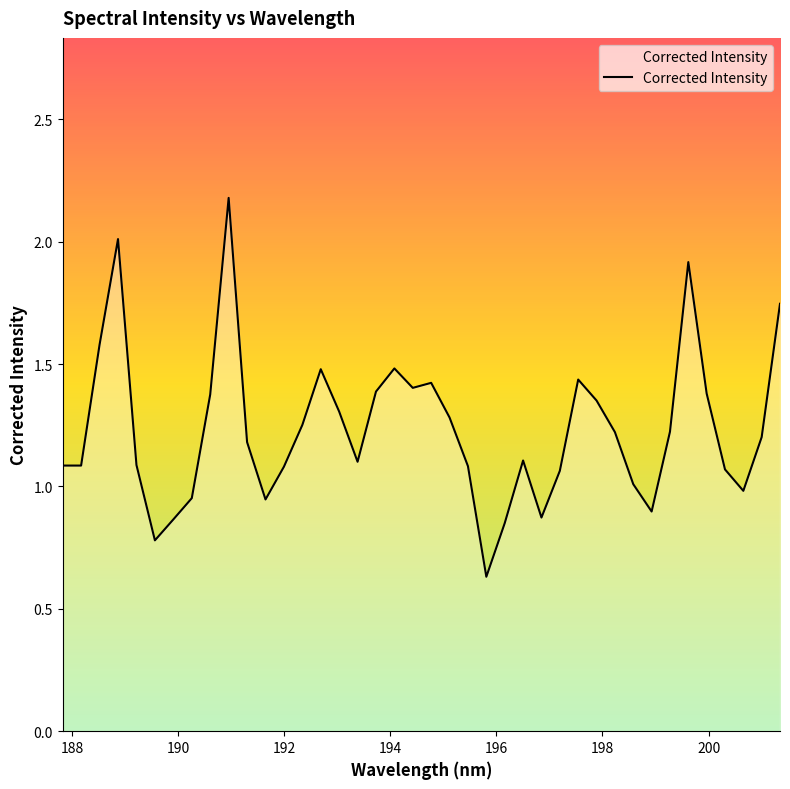

Count the number of categories in the chart.

40